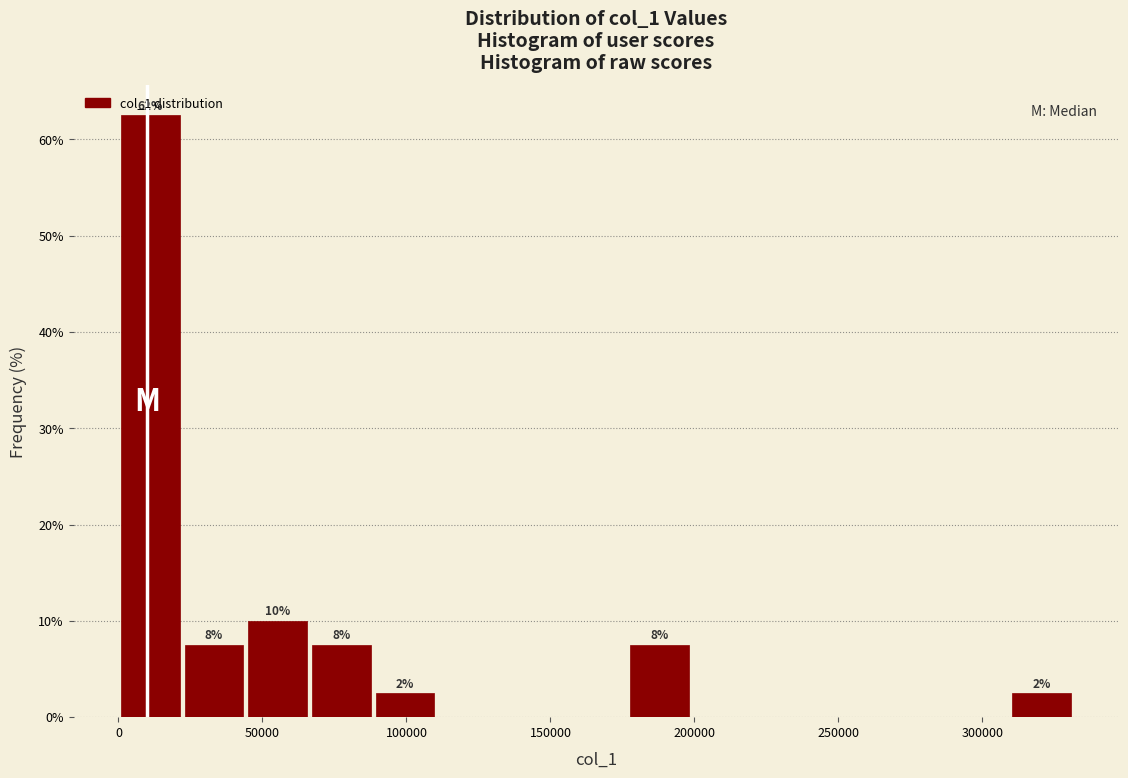

Which range on the x-axis has the tallest bar?

0 to 20000